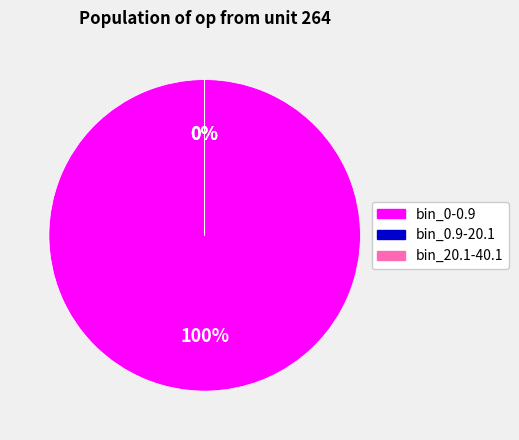

The bin_0-0.9 slice represents 88% of the pie. True or false?

False